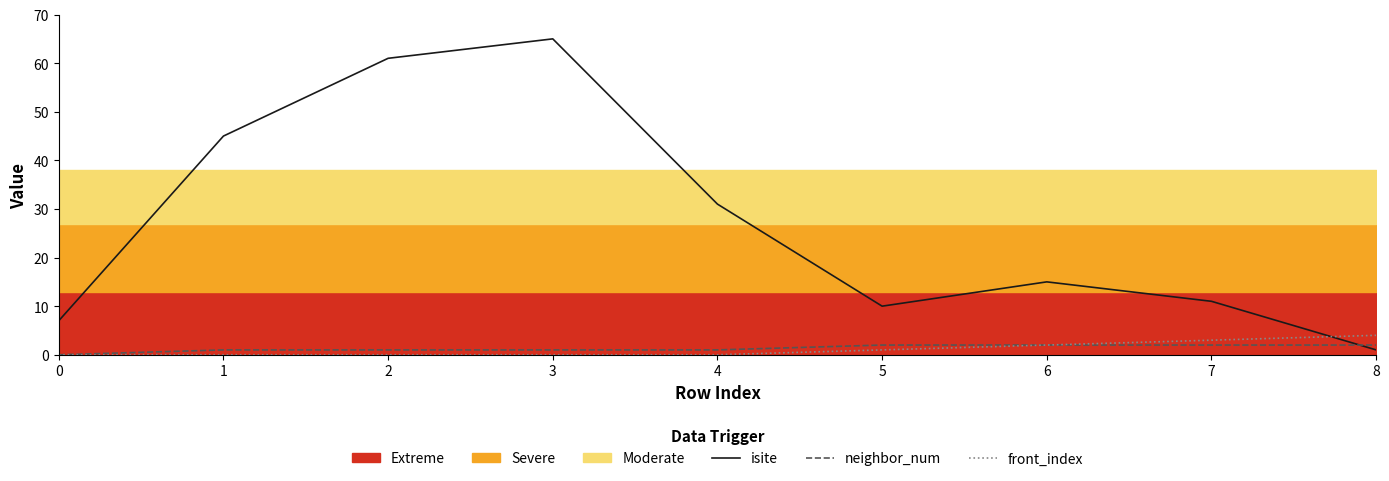

What is the spread (max minus min) of values at 5?

9